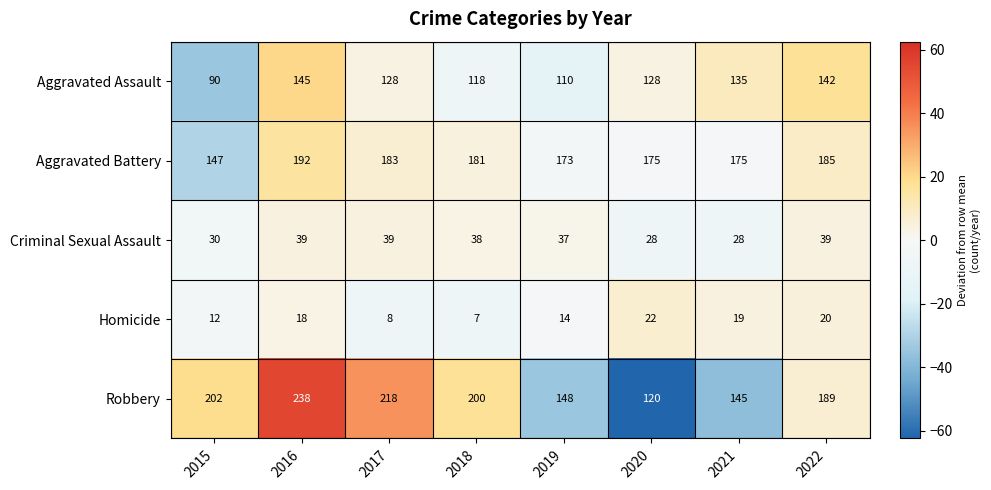

What is the highest value of the Aggravated Assault series?

145